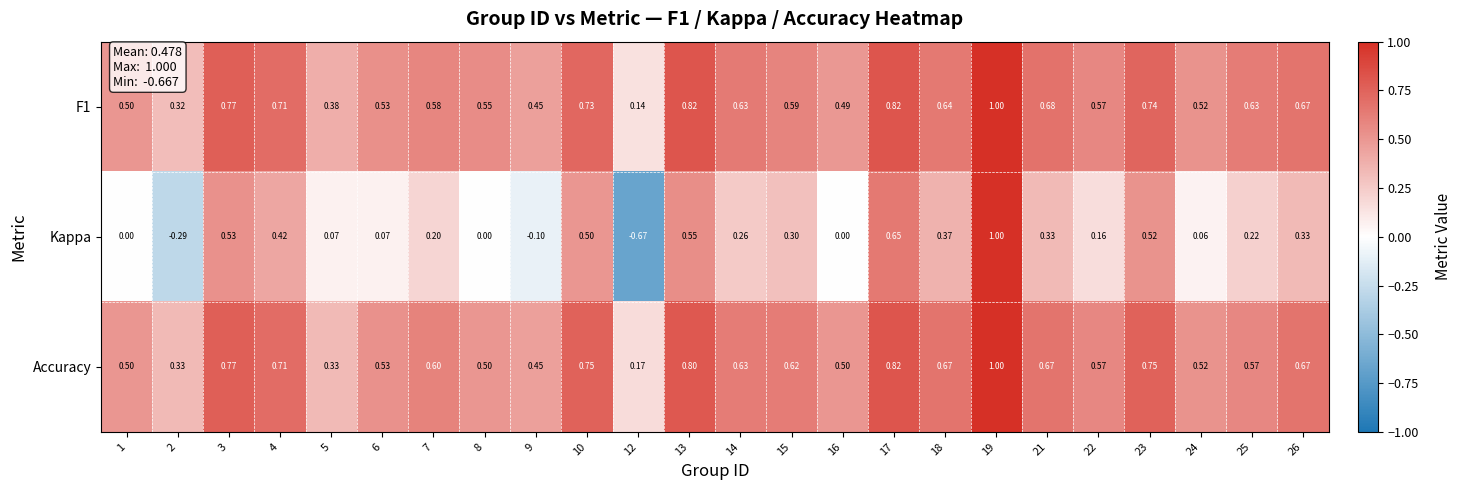

Is the value of Kappa at 7 greater than the value of Accuracy at 4?

No